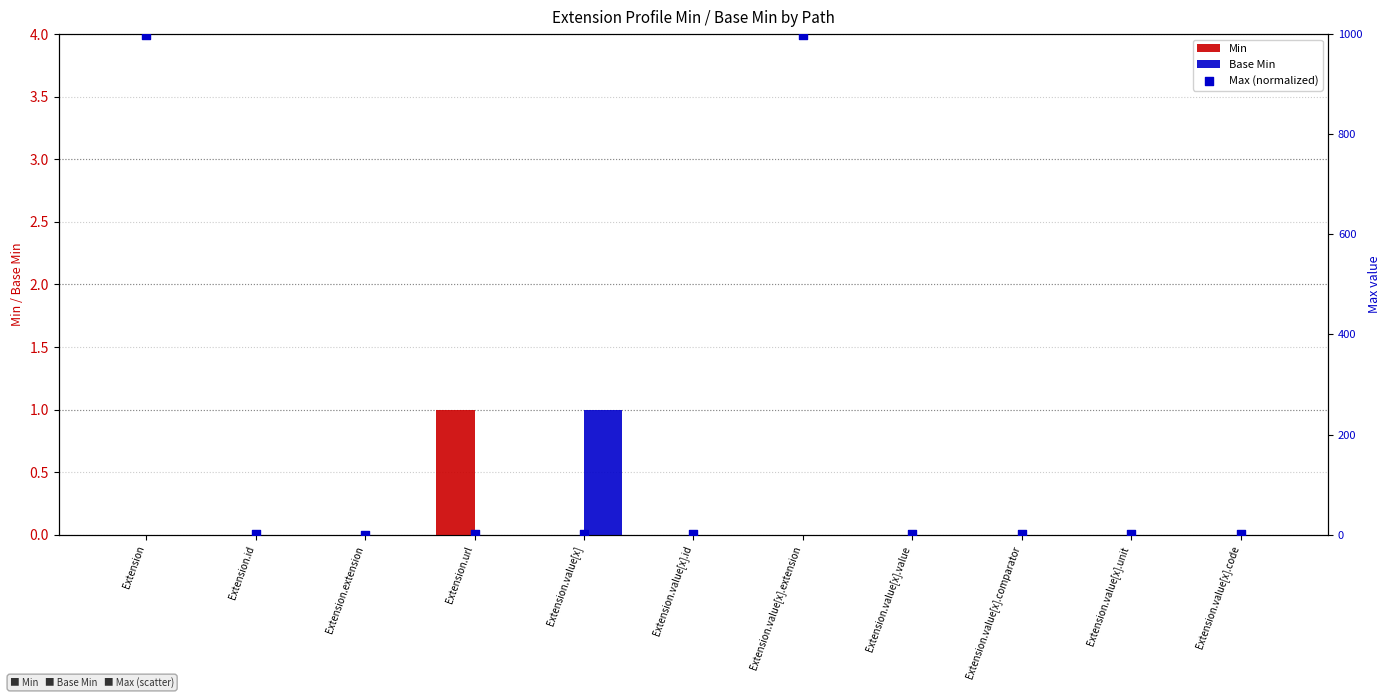

What is the total value across all series at Extension.value[x].id?

1